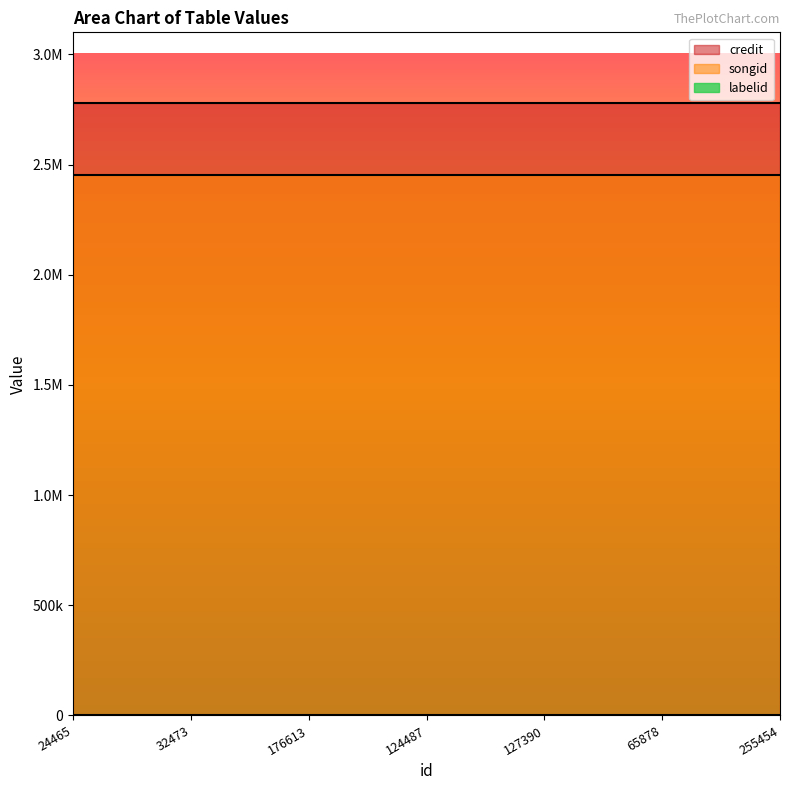

Does the chart have visible grid lines?

No